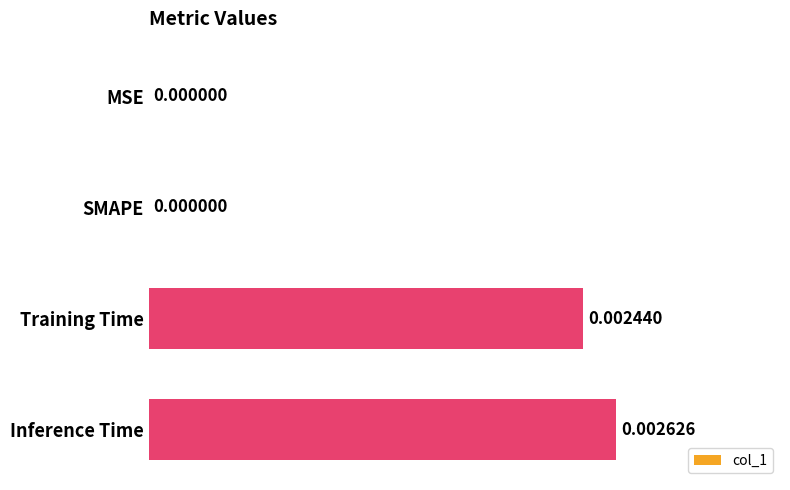

Between Inference Time and SMAPE, which is larger?

Inference Time